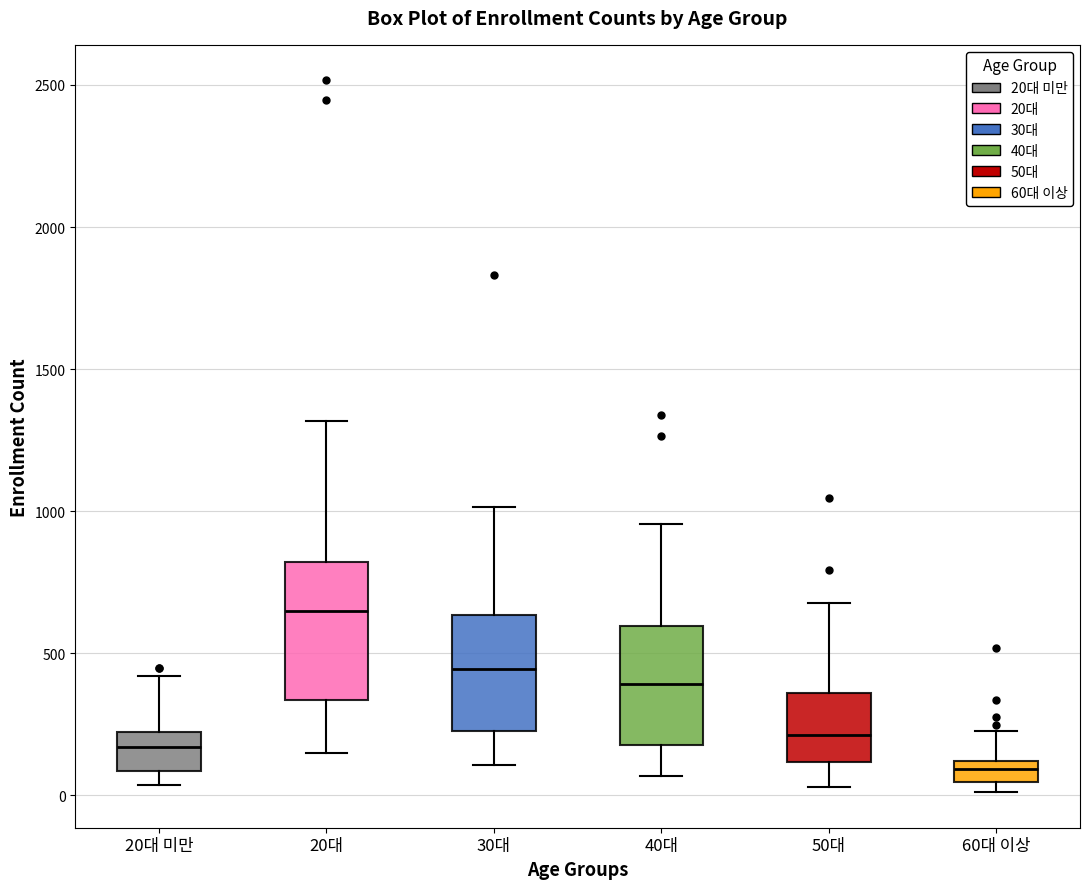

Which box has the highest median line?

20대